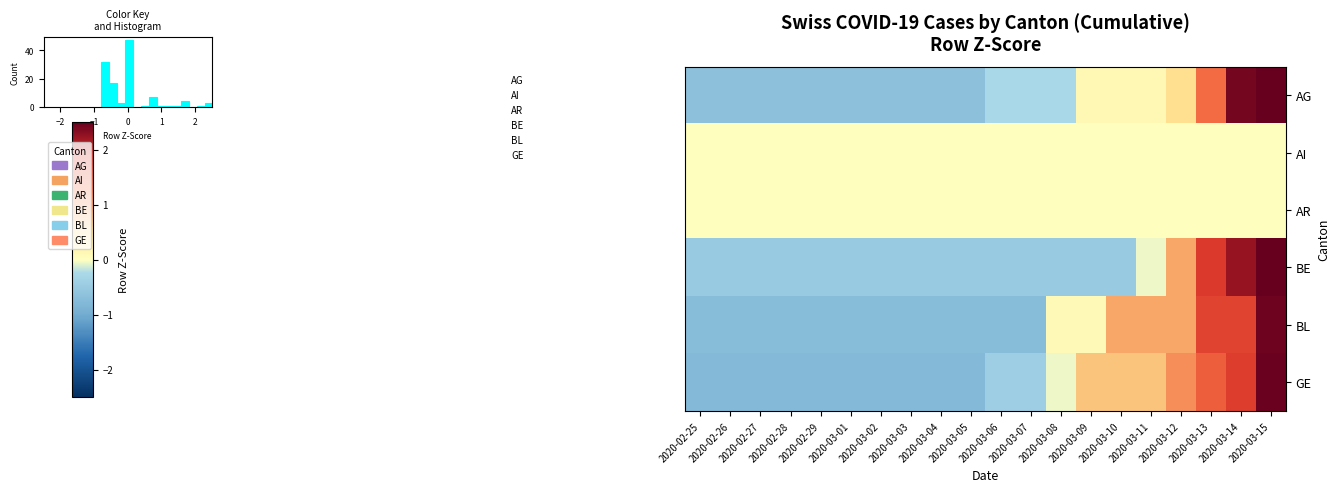

What is the difference between the AG values at 2020-03-01 and 2020-03-12?

1.1